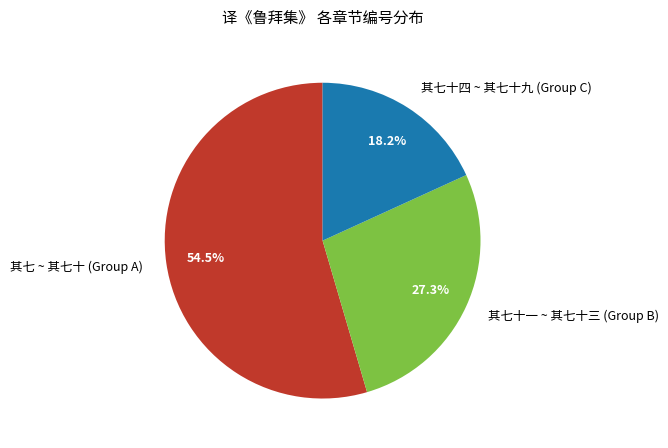

Which slice is the smallest?

其七十四 ~ 其七十九 (Group C)